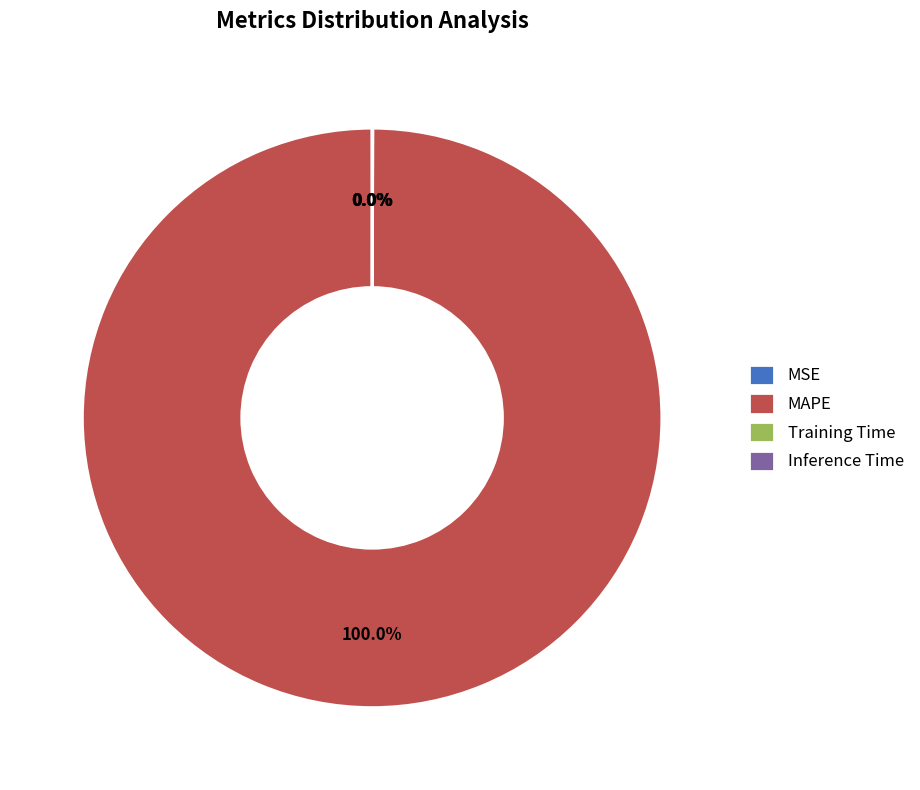

Is there any slice that represents more than half of the pie?

Yes